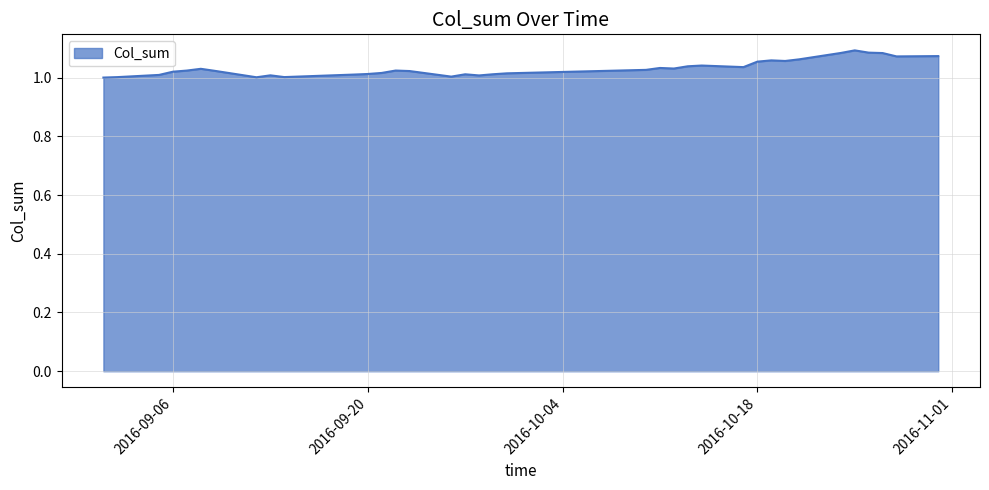

How many lines are shown in the chart?

1